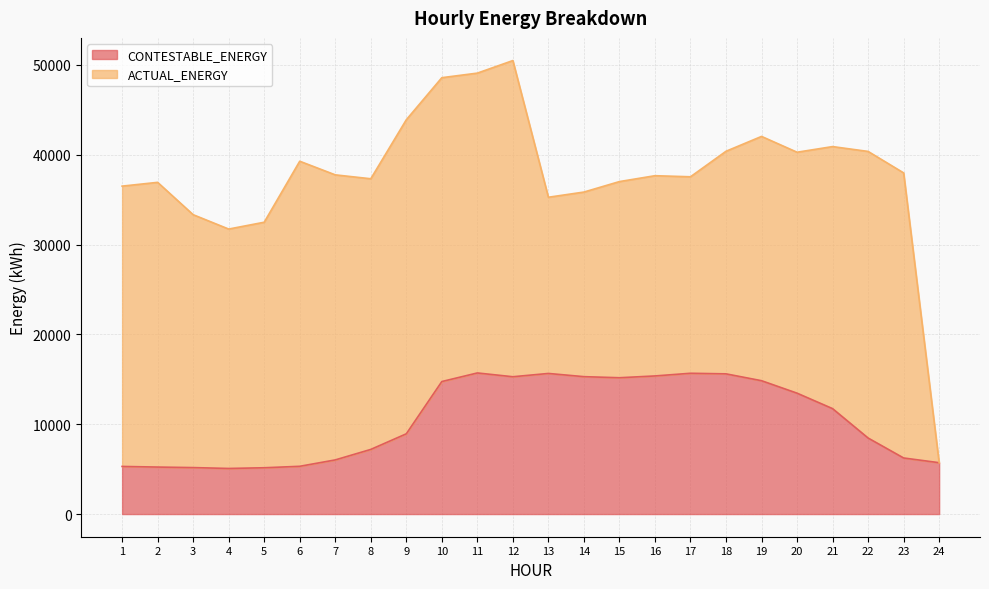

Rank the categories by value from lowest to highest.

4, 5, 3, 2, 1, 6, 24, 7, 23, 8, 22, 9, 21, 20, 10, 19, 15, 12, 14, 16, 18, 13, 17, 11